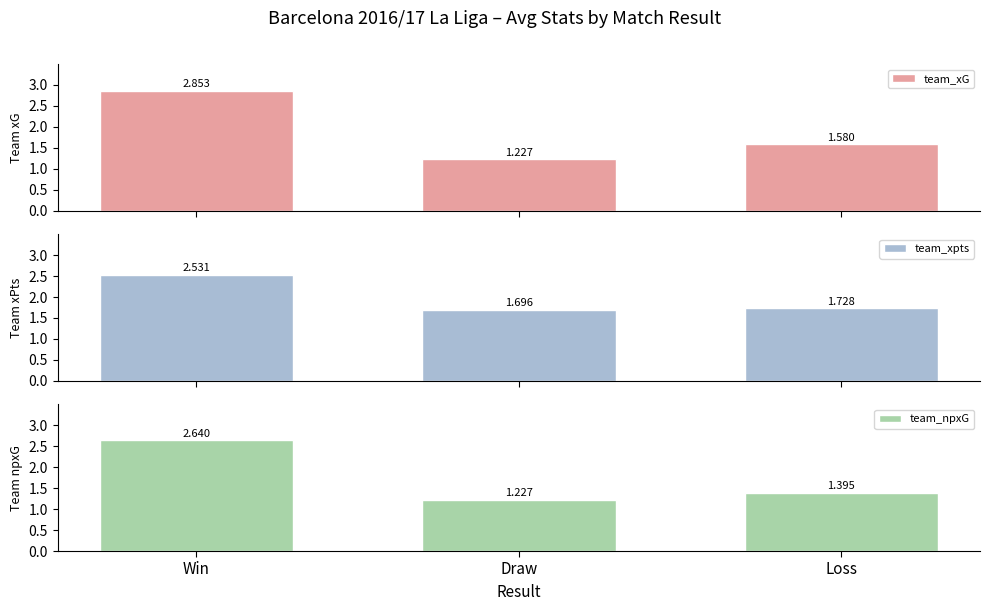

Between Draw and Win, which is larger?

Win